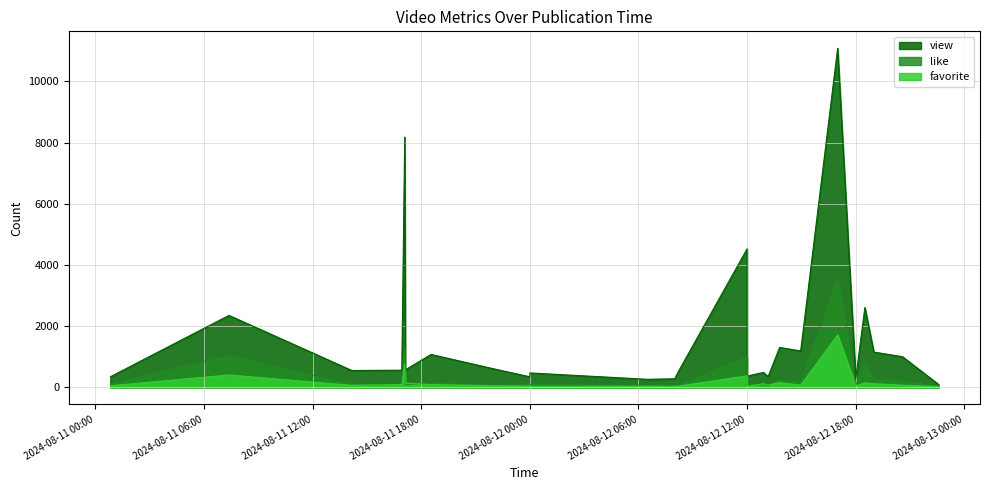

What is the label of the 24th point from the right?

2024-08-12 12:00:00